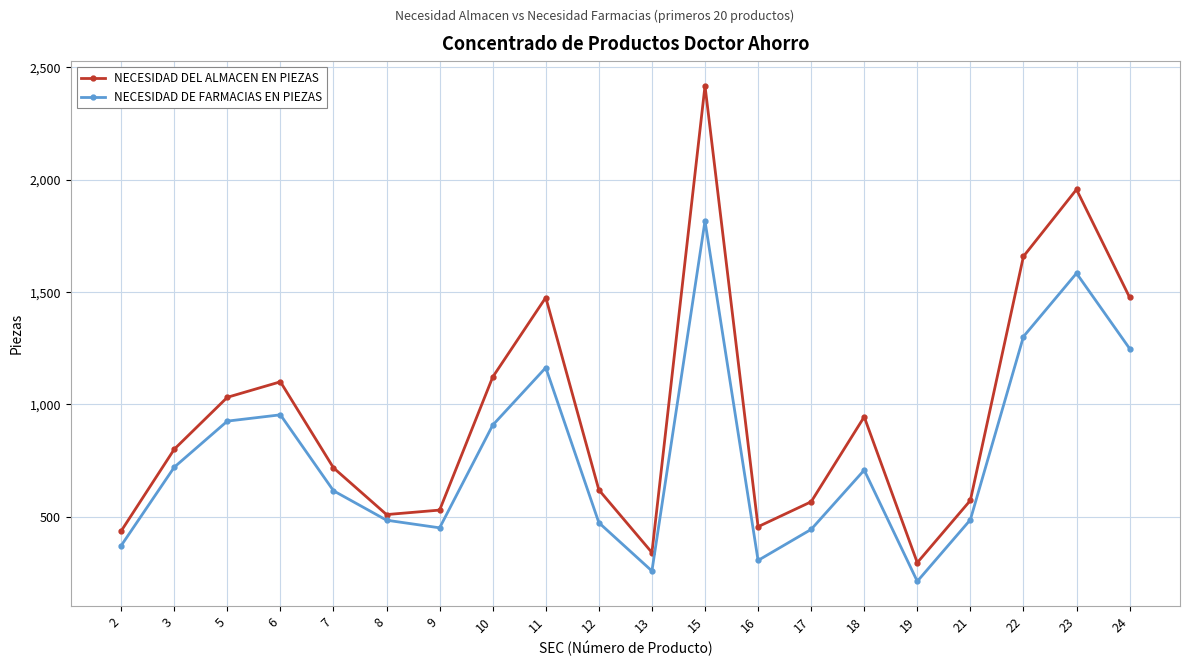

How many data points does each series have?

20